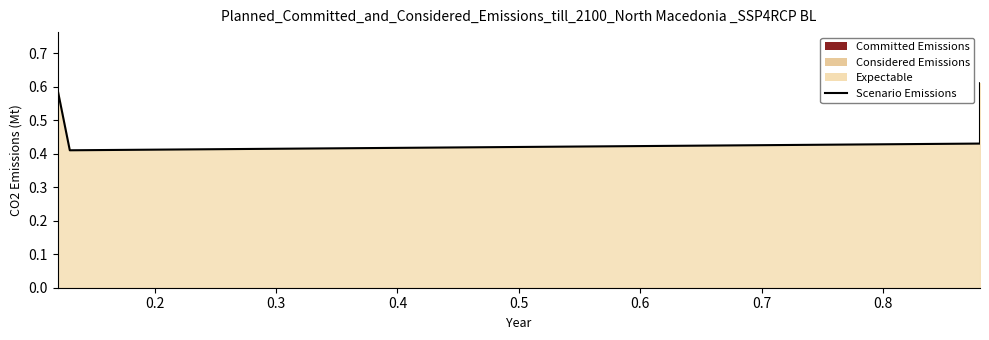

True or false: the data has more than 0 interior local peaks.

False